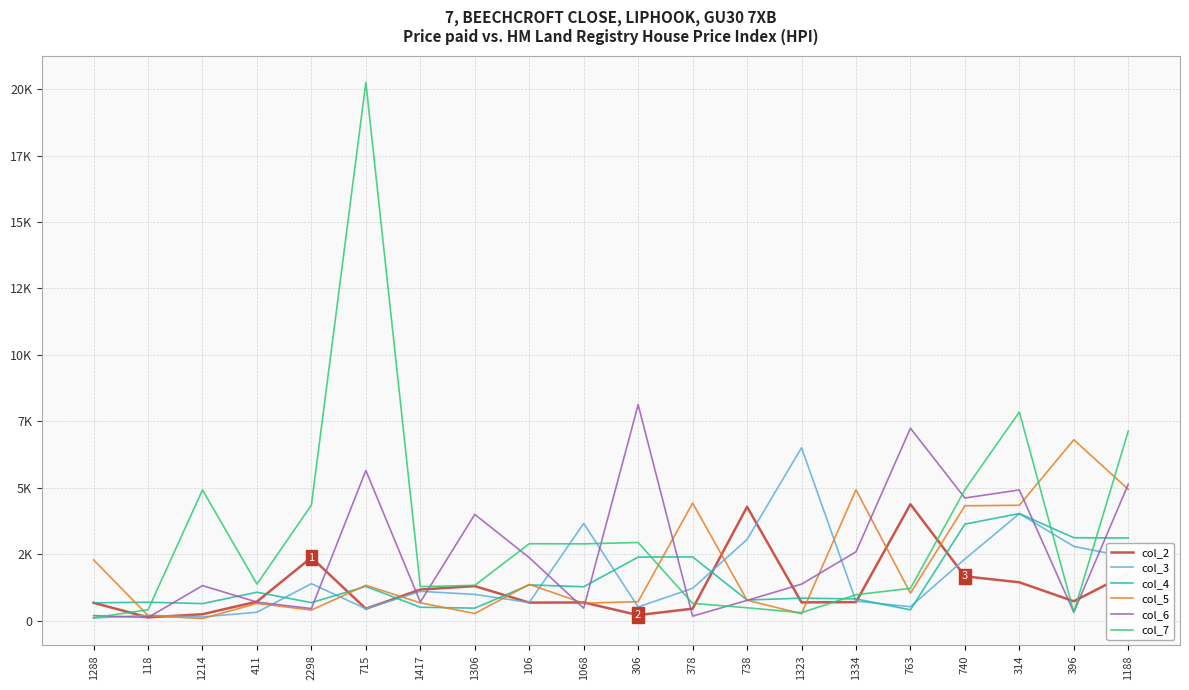

At which label does col_2 first exceed 711?

2298